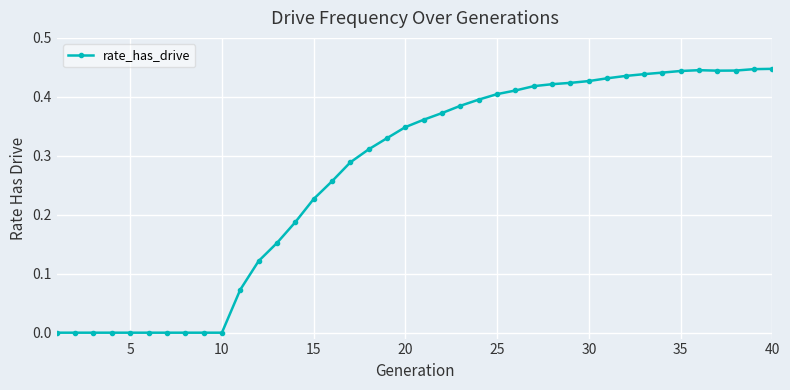

True or false: there are more than 0 points higher than both neighbors.

True